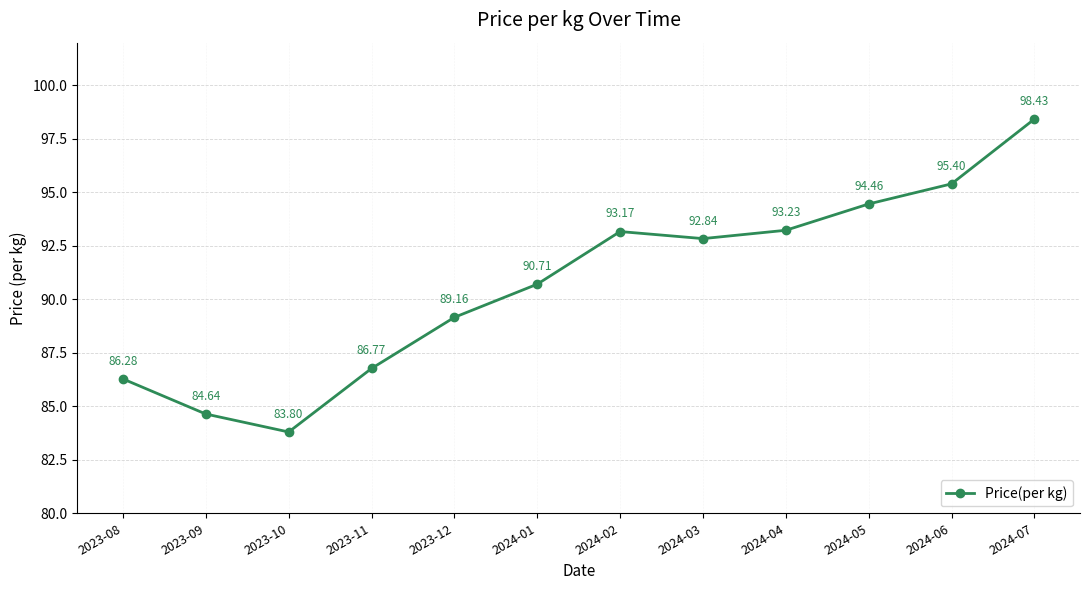

Reading right to left, list all the values displayed in this chart.

2024-07=98.4	2024-06=95.4	2024-05=94.5	2024-04=93.2	2024-03=92.8	2024-02=93.2	2024-01=90.7	2023-12=89.2	2023-11=86.8	2023-10=83.8	2023-09=84.6	2023-08=86.3